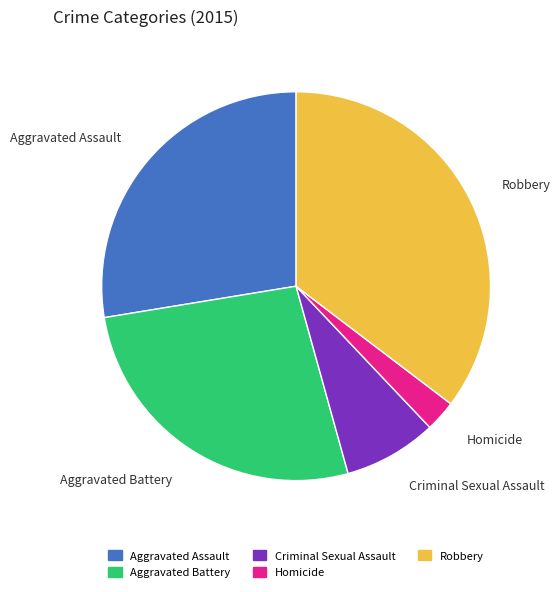

Do Robbery and Aggravated Battery together represent more than half of the pie?

Yes